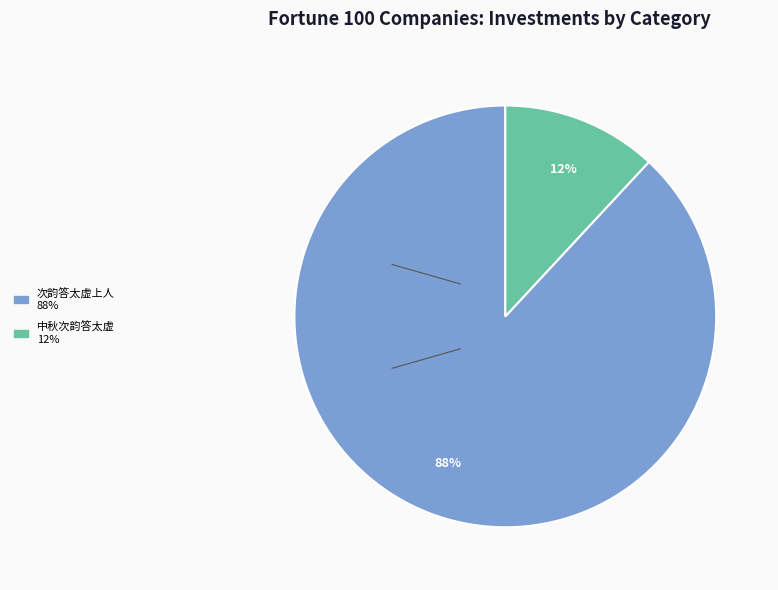

To the nearest percent, what portion does 中秋次韵答太虚 represent?

12%